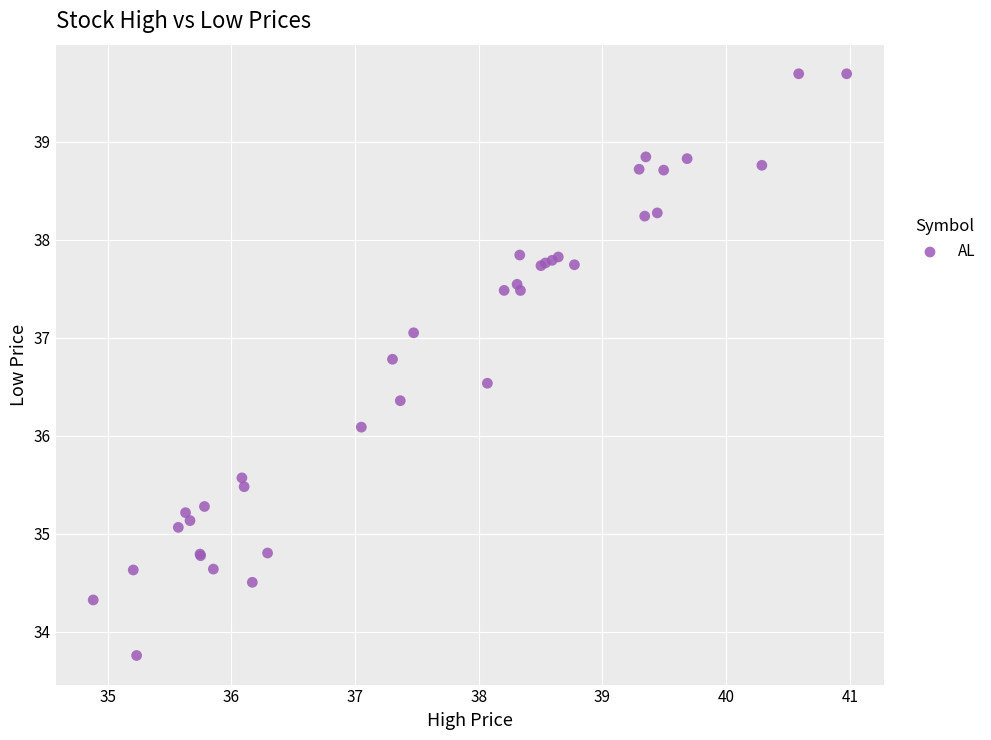

What Y value in the scatter plot is closest to 36?

36.1